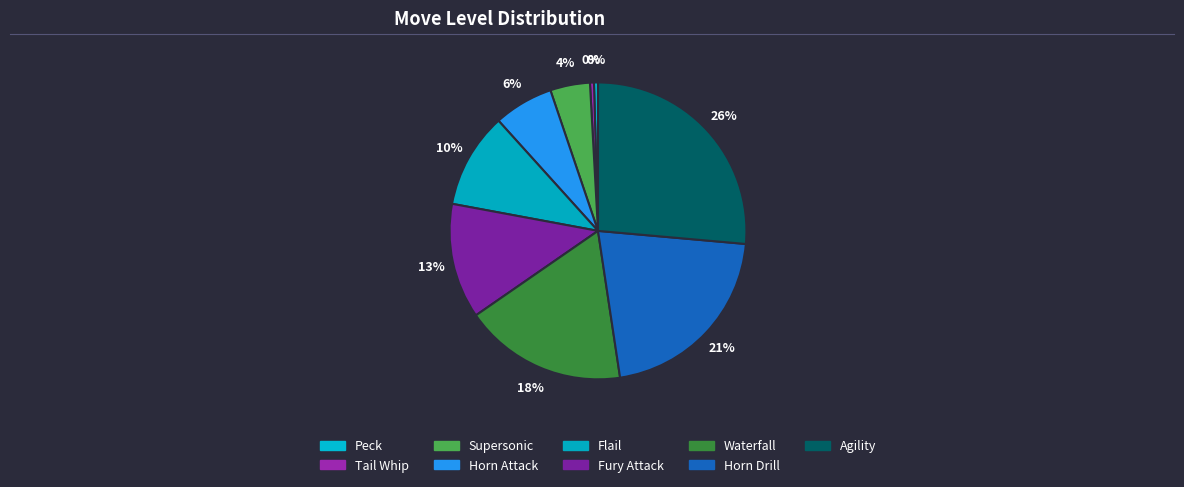

Which category has the smallest portion of the pie?

Peck